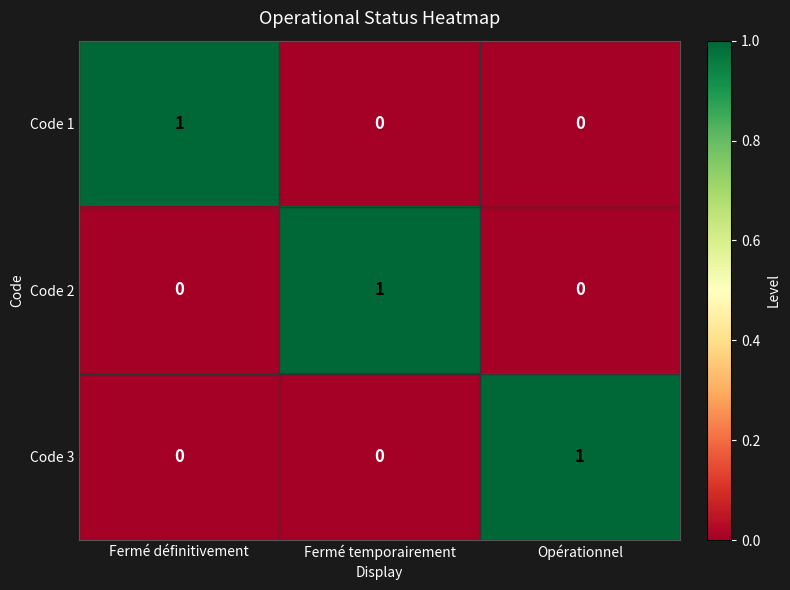

How many Code 1 values are between 0 and 1?

3